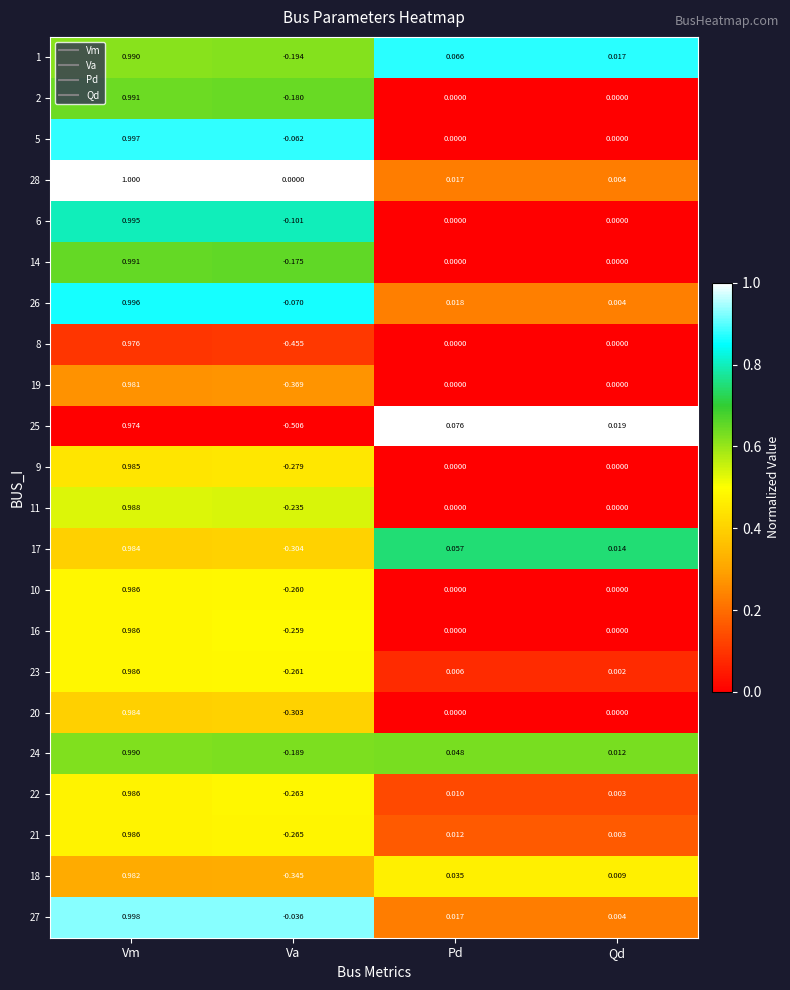

How many data points does each series have?

4